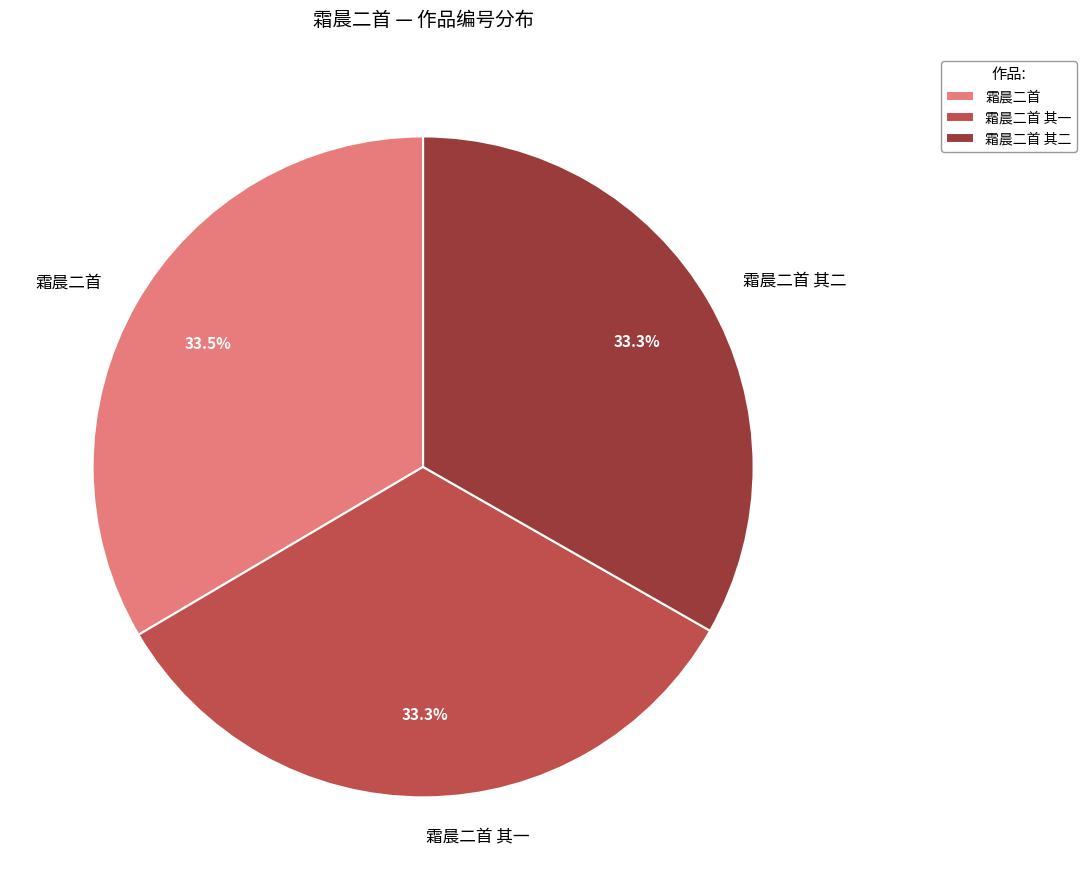

Is there a majority slice in this chart?

No